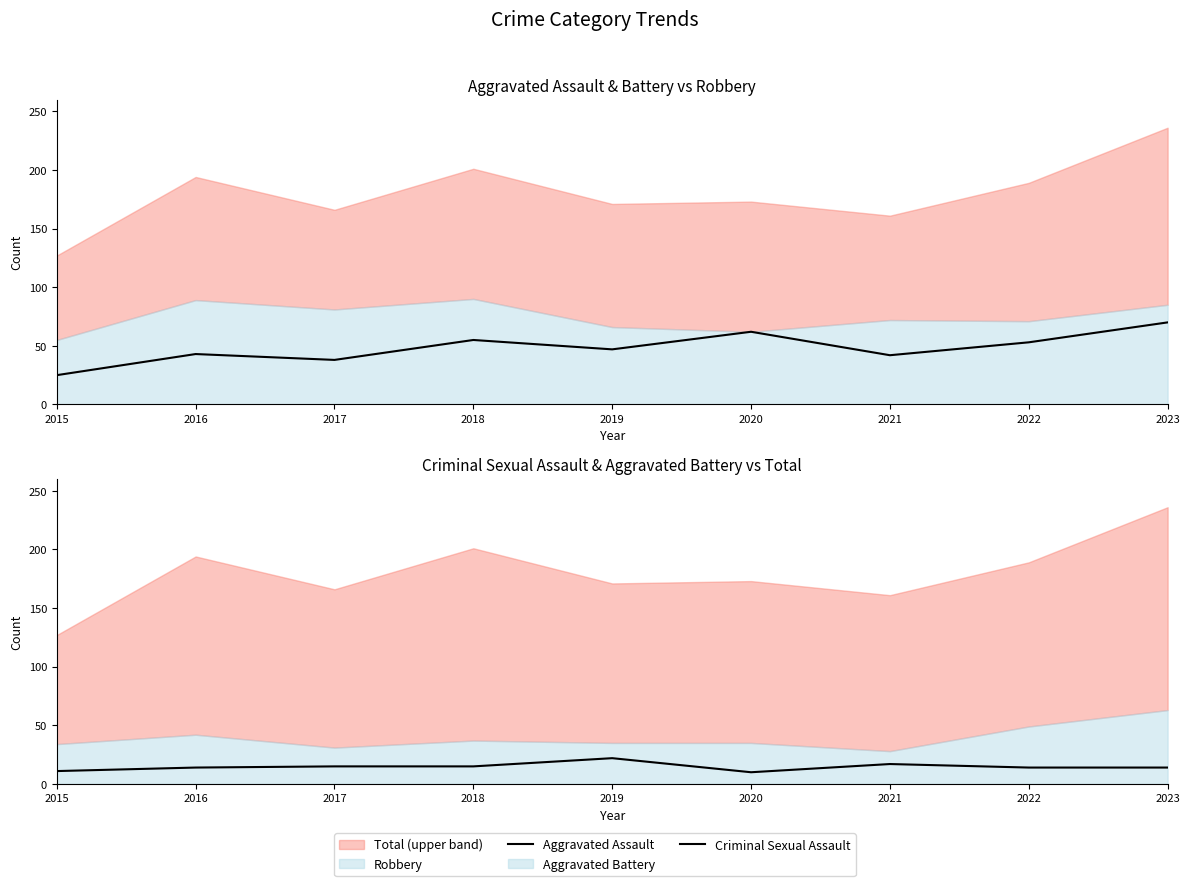

What is the value of the Criminal Sexual Assault point at the 2nd from the left?

14